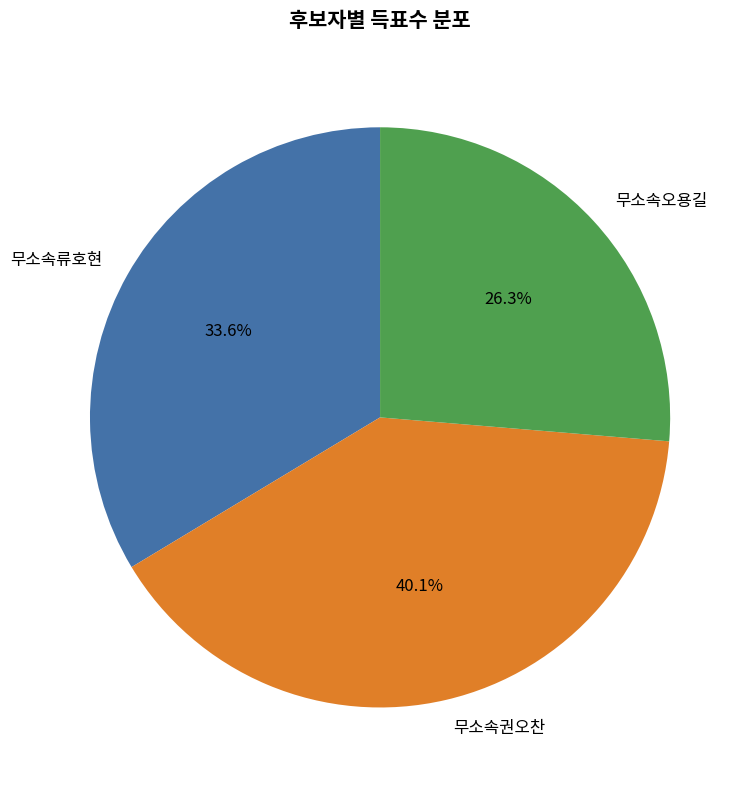

Does 무소속류호현 account for over 50% of the chart?

No